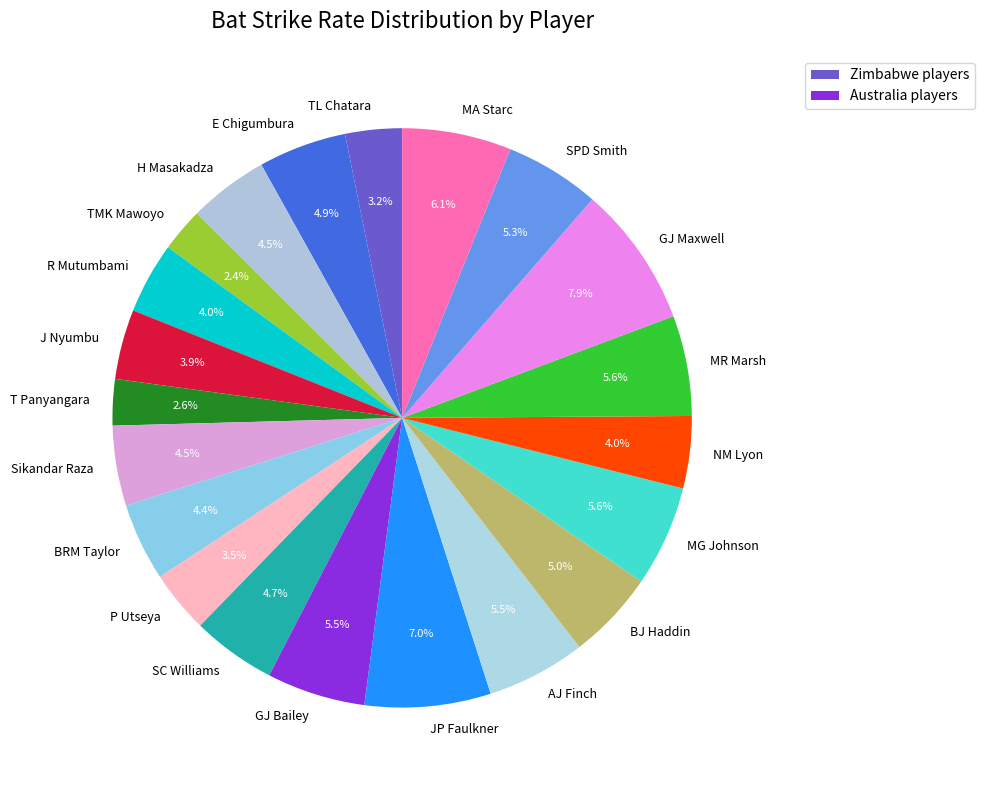

Which has a higher value, Sikandar Raza or J Nyumbu?

Sikandar Raza